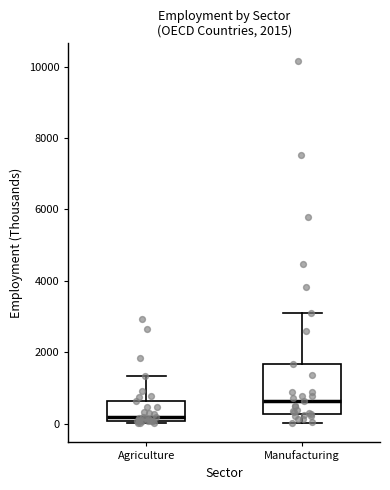

Comparing the boxes themselves (not the whiskers), which one is the tallest?

Manufacturing